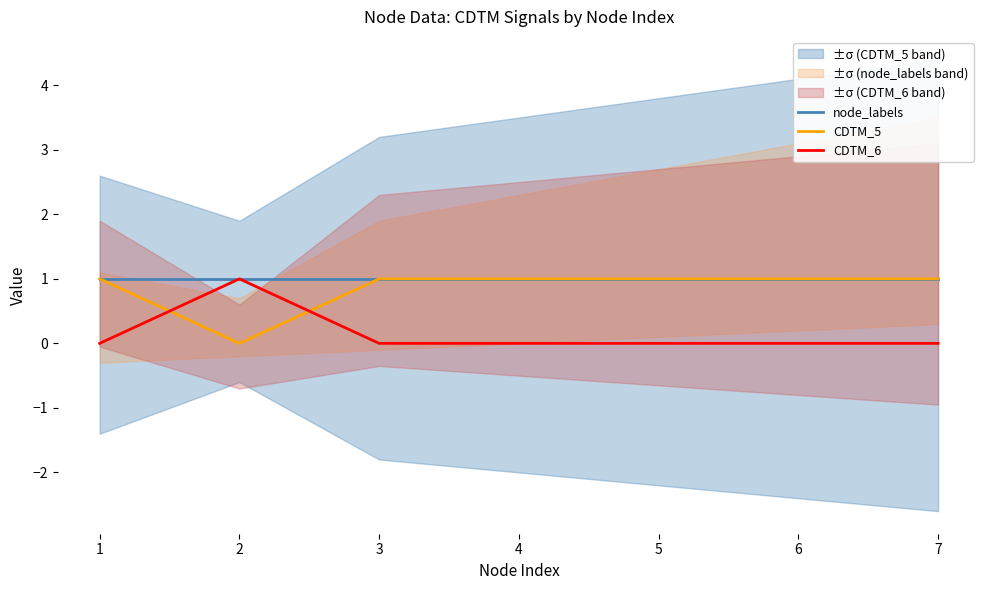

At how many categories does at least one series exceed 0?

7